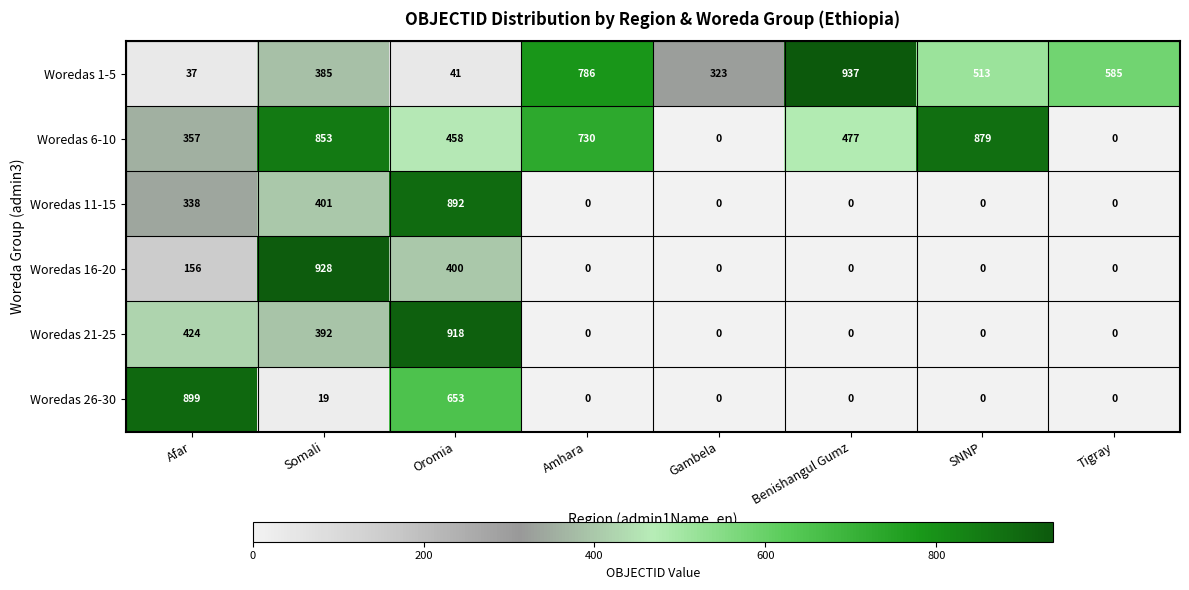

Rank the series at Oromia from lowest to highest value.

Woredas 1-5, Woredas 16-20, Woredas 6-10, Woredas 26-30, Woredas 11-15, Woredas 21-25